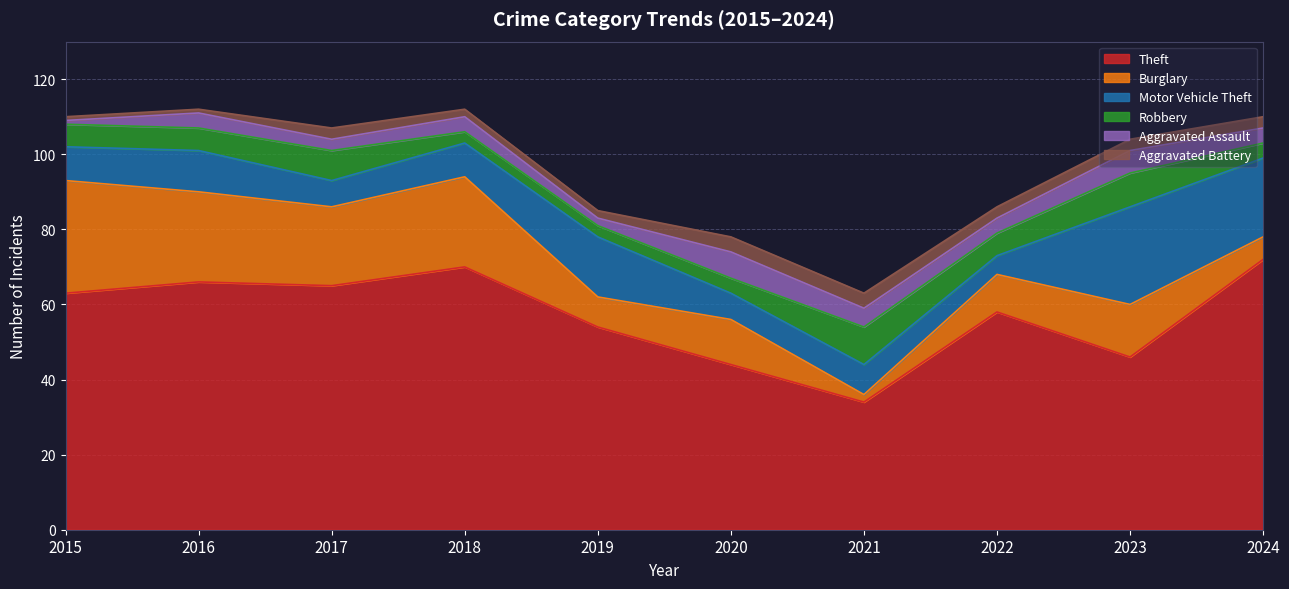

Reading right to left, what are all the values shown in this chart?

Theft: 2024=72	2023=46	2022=58	2021=34	2020=44	2019=54	2018=70	2017=65	2016=66	2015=63
Burglary: 2024=6	2023=14	2022=10	2021=2	2020=12	2019=8	2018=24	2017=21	2016=24	2015=30
Motor Vehicle Theft: 2024=21	2023=26	2022=5	2021=8	2020=7	2019=16	2018=9	2017=7	2016=11	2015=9
Robbery: 2024=4	2023=9	2022=6	2021=10	2020=4	2019=3	2018=3	2017=8	2016=6	2015=6
Aggravated Assault: 2024=4	2023=6	2022=4	2021=5	2020=7	2019=2	2018=4	2017=3	2016=4	2015=1
Aggravated Battery: 2024=3	2023=3	2022=3	2021=4	2020=4	2019=2	2018=2	2017=3	2016=1	2015=1